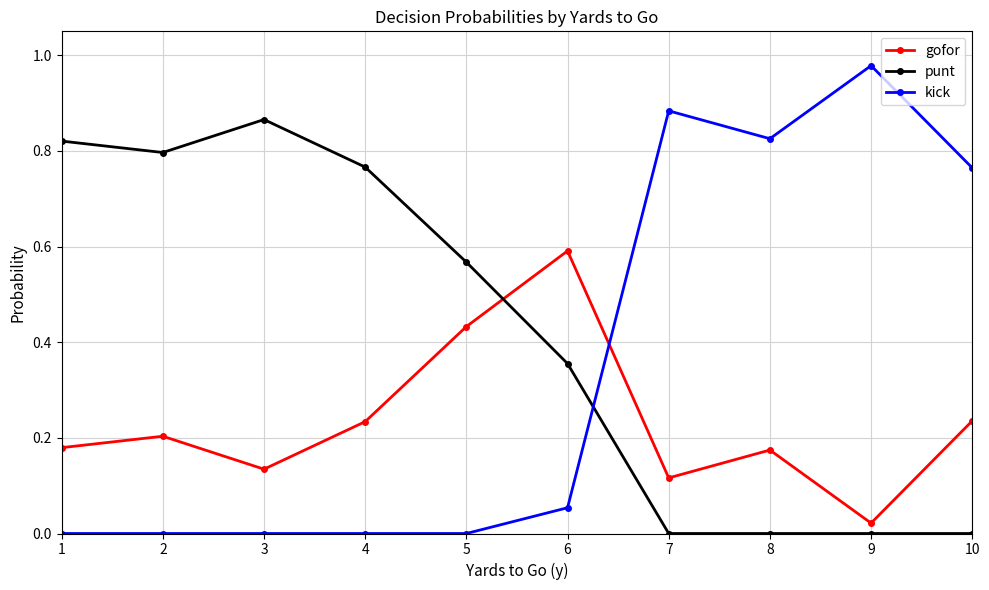

True or false: punt has a value of 0.0 at 8.

True